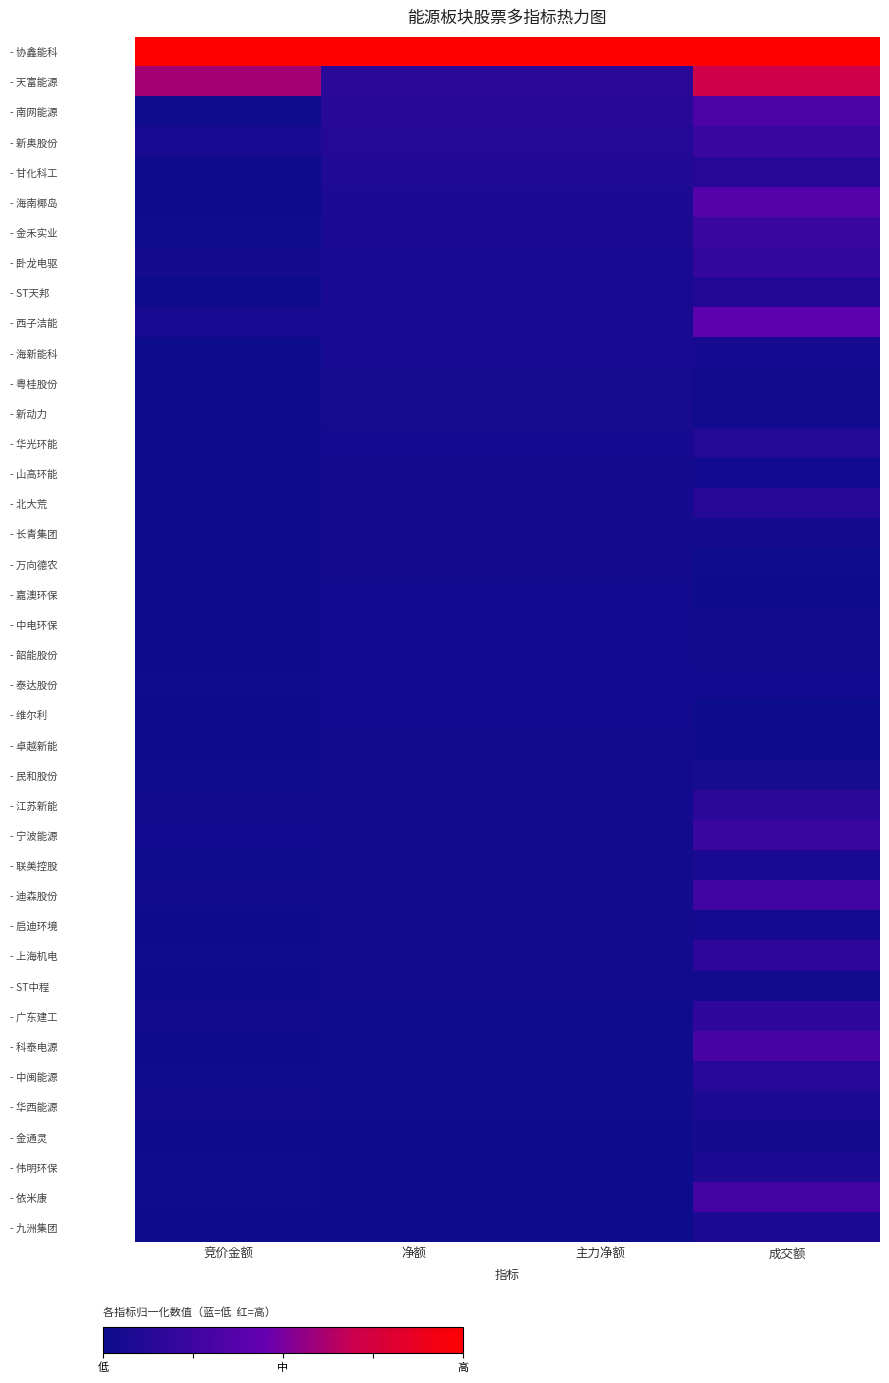

Rank the series by their maximum value, from highest to lowest.

- 协鑫能科, - 天富能源, - 西子洁能, - 海南椰岛, - 南网能源, - 科泰电源, - 依米康, - 迪森股份, - 金禾实业, - 新奥股份, - 宁波能源, - 卧龙电驱, - 广东建工, - 上海机电, - 江苏新能, - 中闽能源, - 甘化科工, - 北大荒, - 华光环能, - ST天邦, - 九洲集团, - 华西能源, - 伟明环保, - 联美控股, - 海新能科, - 粤桂股份, - 新动力, - 民和股份, - 启迪环境, - 长青集团, - 山高环能, - 金通灵, - 万向德农, - 泰达股份, - 嘉澳环保, - 中电环保, - 韶能股份, - 维尔利, - ST中程, - 卓越新能